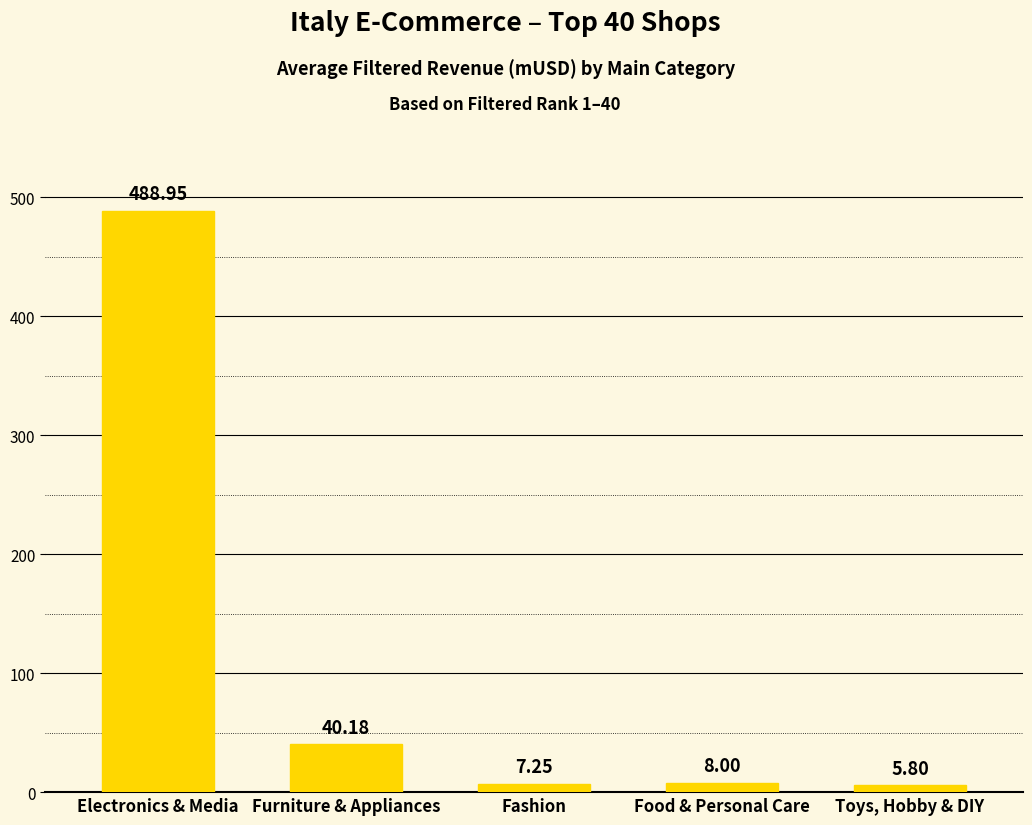

Where is the data nearest to the value 247?

Furniture & Appliances